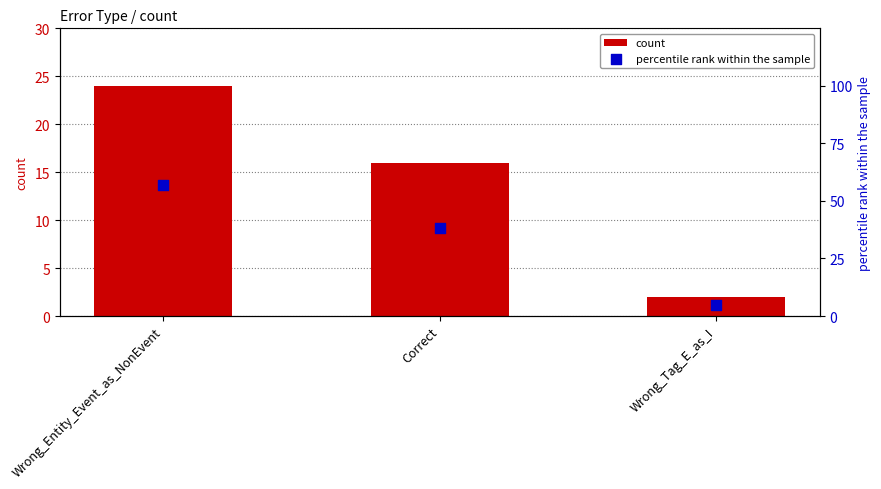

At which category is the sum across all series the highest?

Wrong_Entity_Event_as_NonEvent